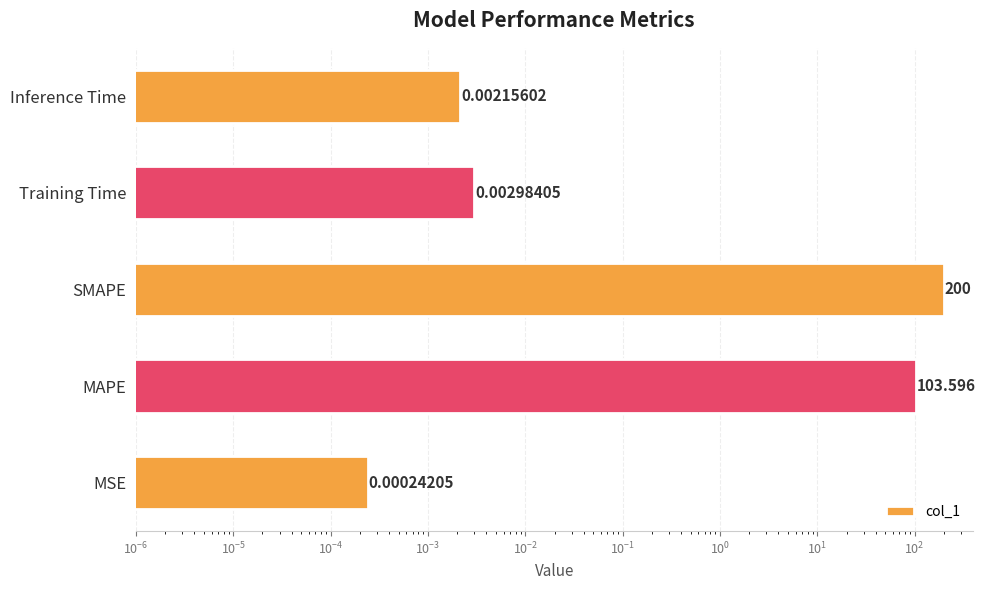

What is the difference between the second highest and minimum values?

103.6